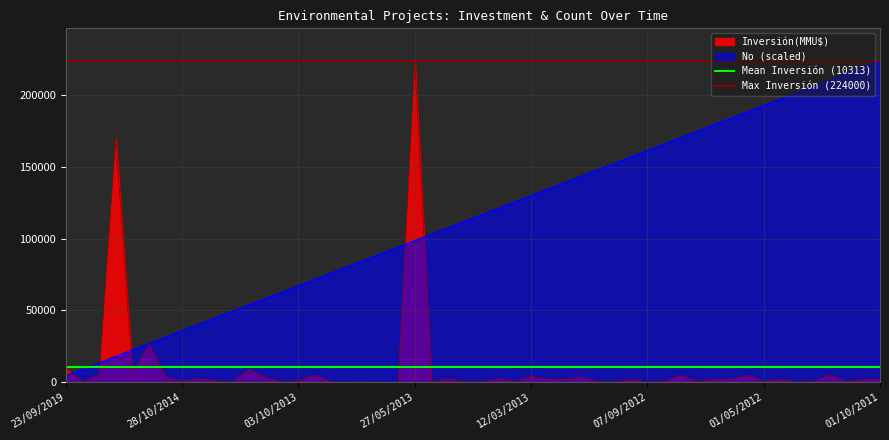

At which label does Max Inversión (224000) reach its peak?

23/09/2019